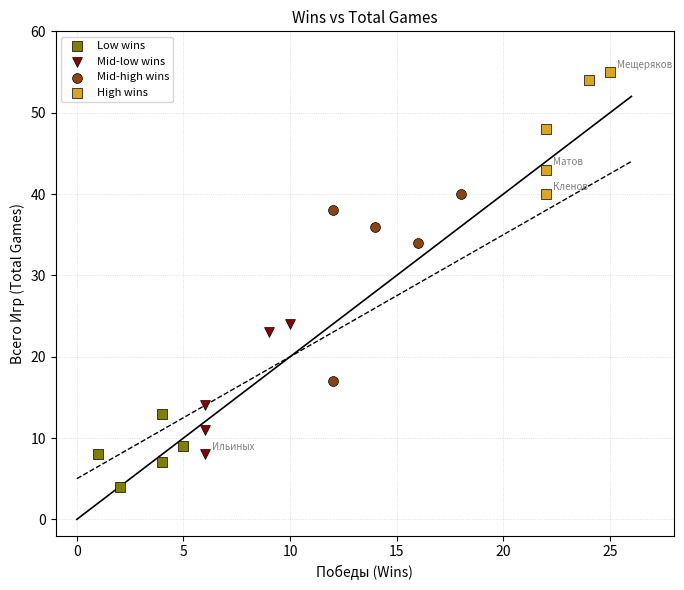

Which series reaches the minimum Y coordinate?

Low wins